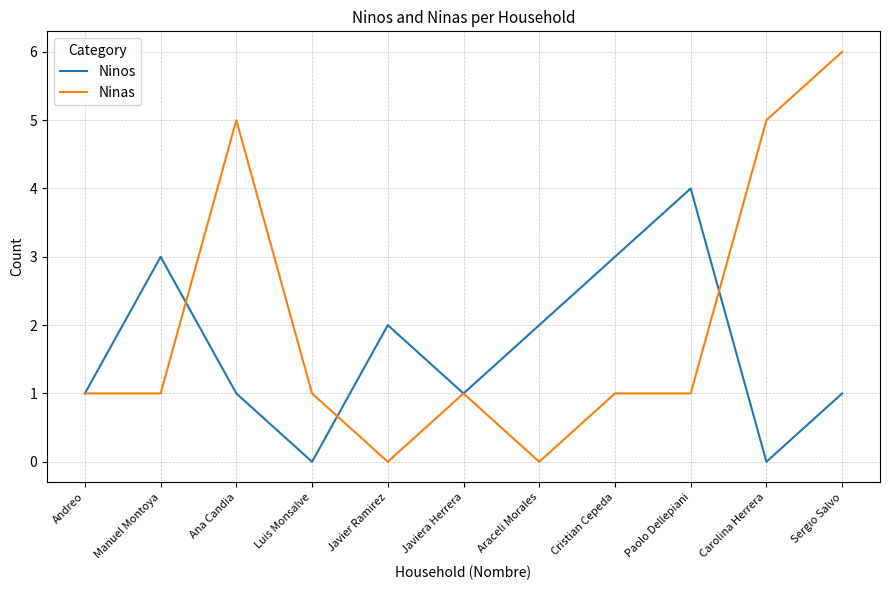

How many lines are shown in the chart?

2